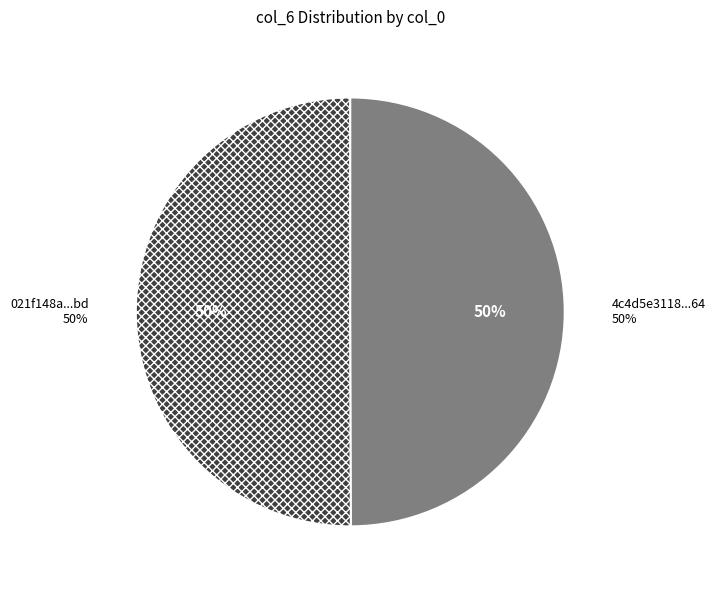

To the nearest percent, what portion does 021f148a2d00abca1ddab37ab48a9ec9742540bd represent?

50%